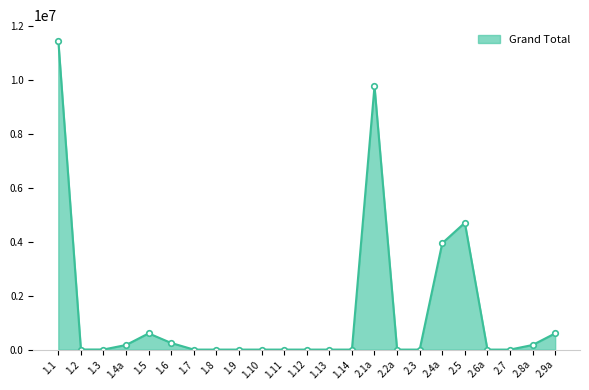

What is the label of the 16th point from the right?

1.8